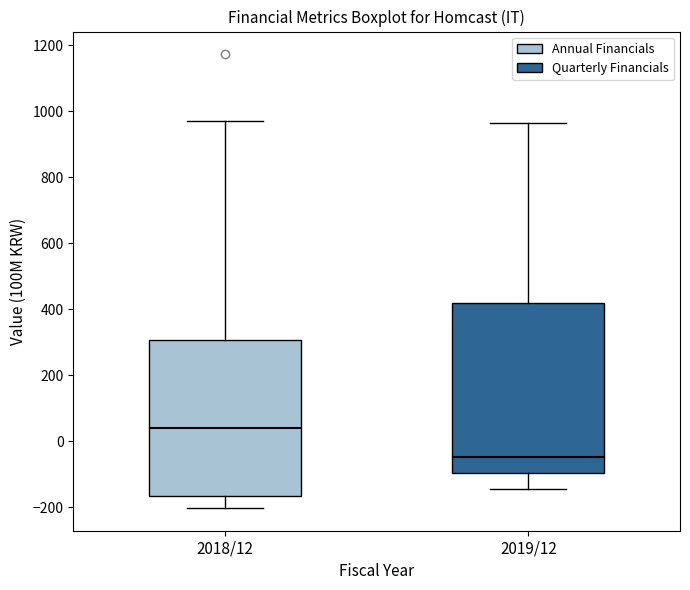

Reading left to right, transcribe this box plot: for each box, give where its median line is, the range the box spans, and where its two whiskers end, as read against the y-axis. The values are not printed on the chart, so give them approximately, as read against the axis.

2018/12: median 40, box -160 to 300, whiskers -200 to 980
2019/12: median -40, box -100 to 420, whiskers -140 to 960